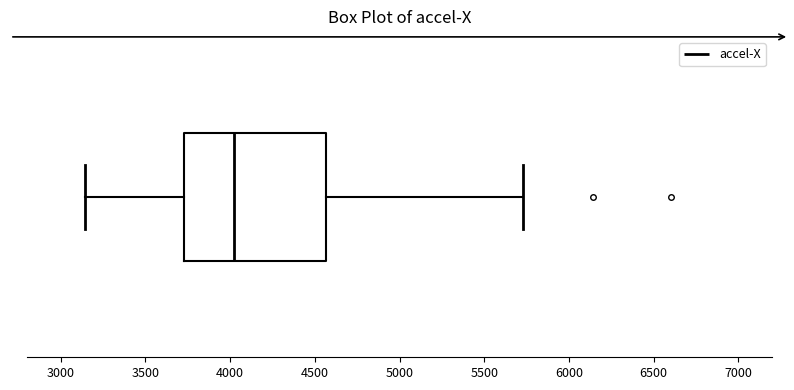

Read this box plot against the x-axis: the position of the median line, the range covered by the box, and the ends of both whiskers. The values are not printed on the chart, so give them approximately, as read against the axis.

median 4000, box 3750 to 4550, whiskers 3150 to 5750